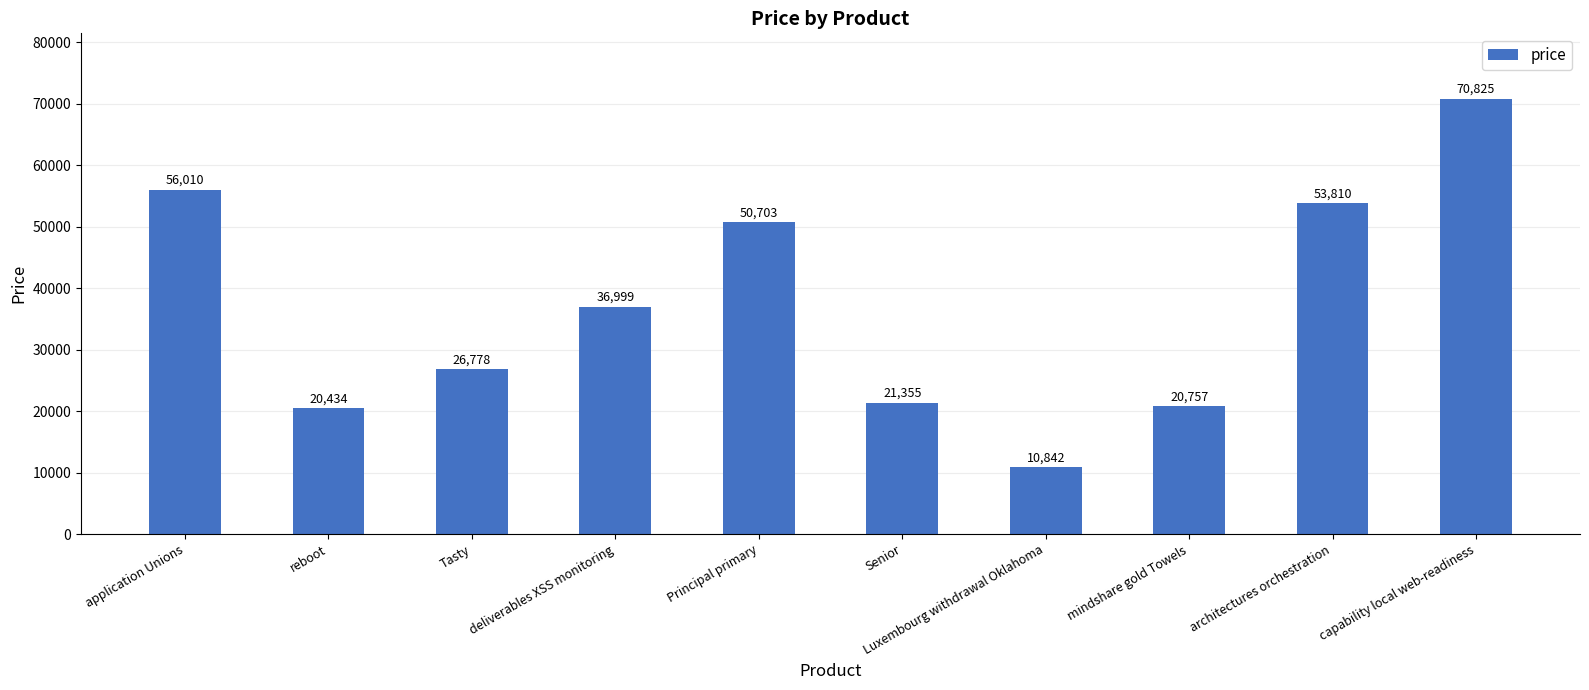

Reading right to left, transcribe all the data shown in this chart.

capability local web-readiness=70825	architectures orchestration=53810	mindshare gold Towels=20757	Luxembourg withdrawal Oklahoma=10842	Senior=21355	Principal primary=50703	deliverables XSS monitoring=36999	Tasty=26778	reboot=20434	application Unions=56010